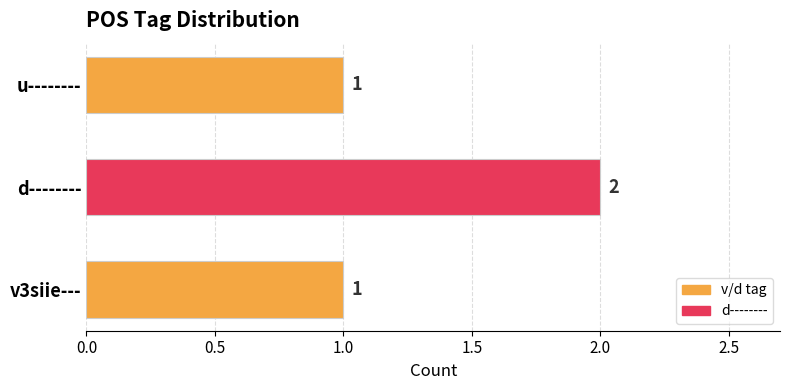

How many categories are shown in the chart?

3